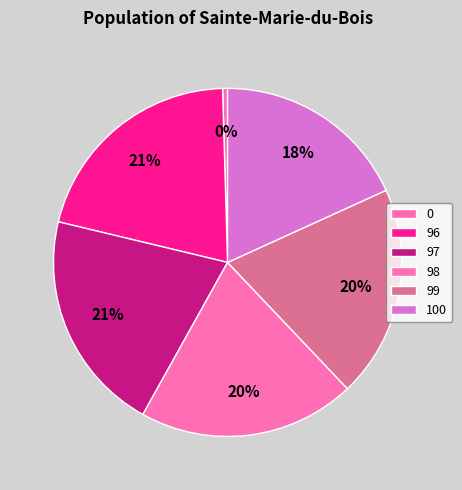

Count the number of slices in the pie.

6